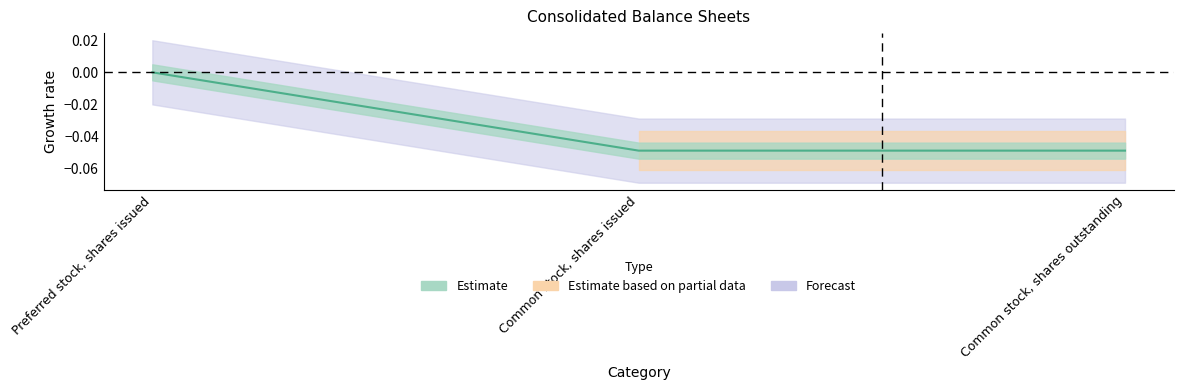

List the labels in order of value, largest first.

Preferred stock, shares issued, Common stock, shares issued, Common stock, shares outstanding